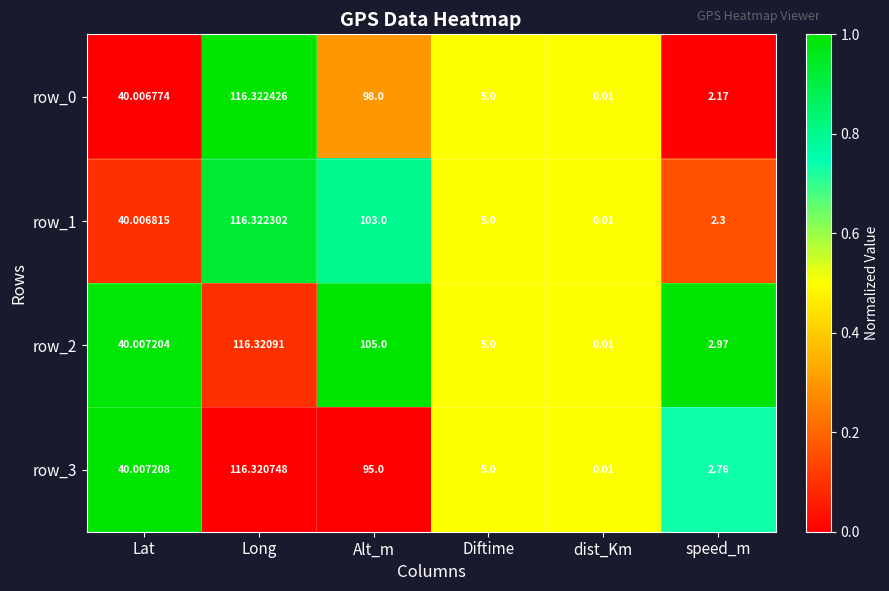

The value of row_0 at Diftime is 0.9. True or false?

False